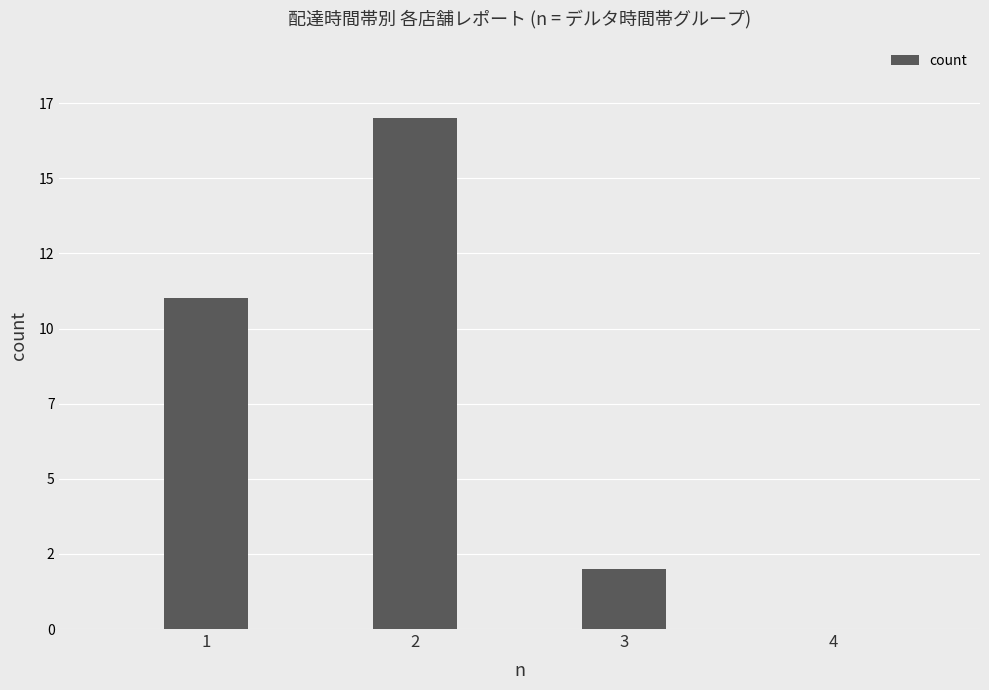

Does the chart contain stacked bars?

No